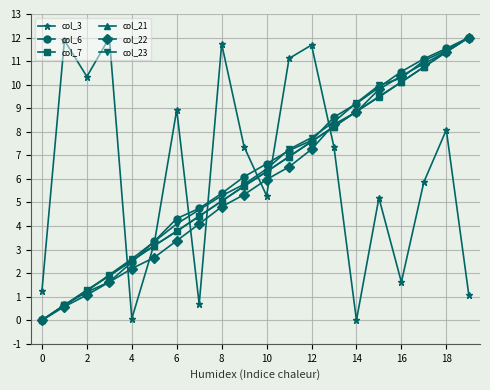

True or false: col_6 has more than 1 points higher than both neighbors.

False